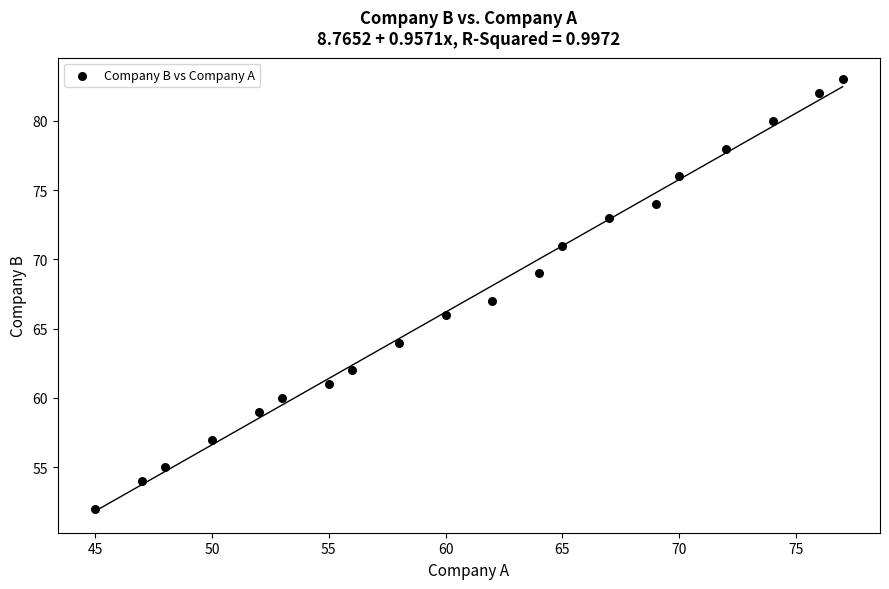

What is the range of Y values (max minus min)?

31